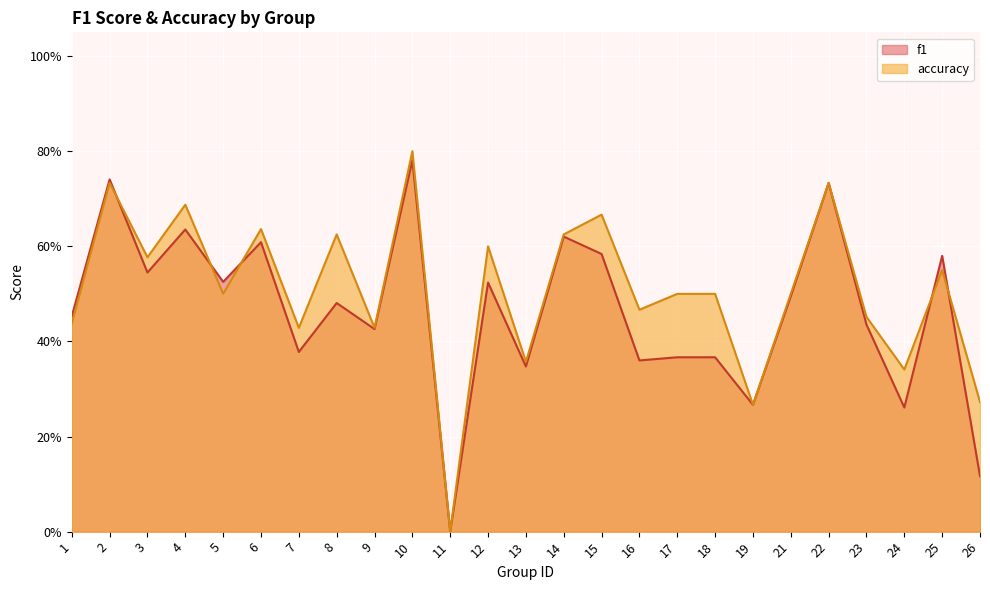

Rank the series at 17 from lowest to highest value.

f1, accuracy